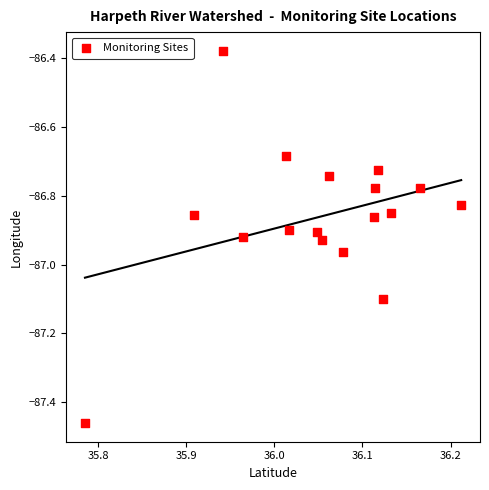

What is the range of Y values (max minus min)?

1.1